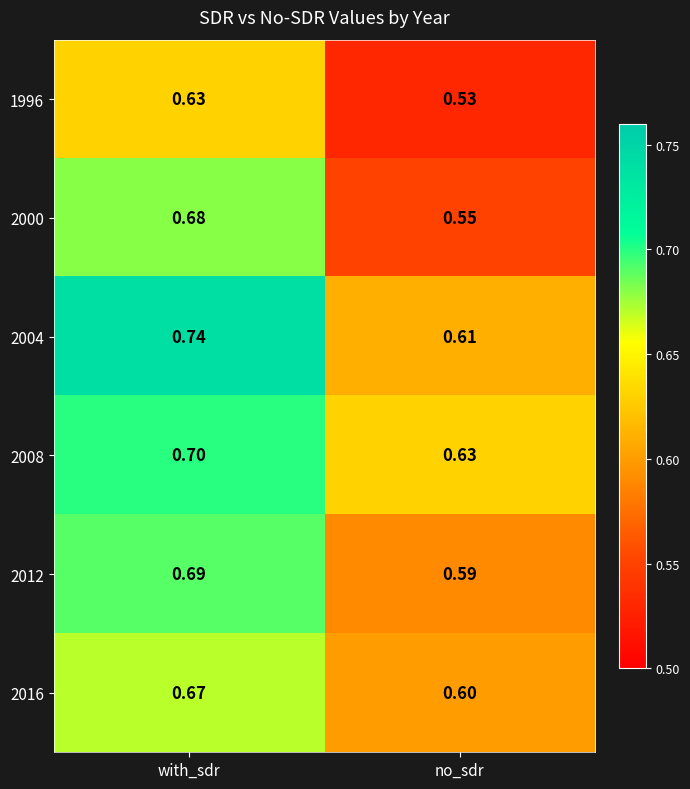

At which category is the sum across all series the highest?

with_sdr